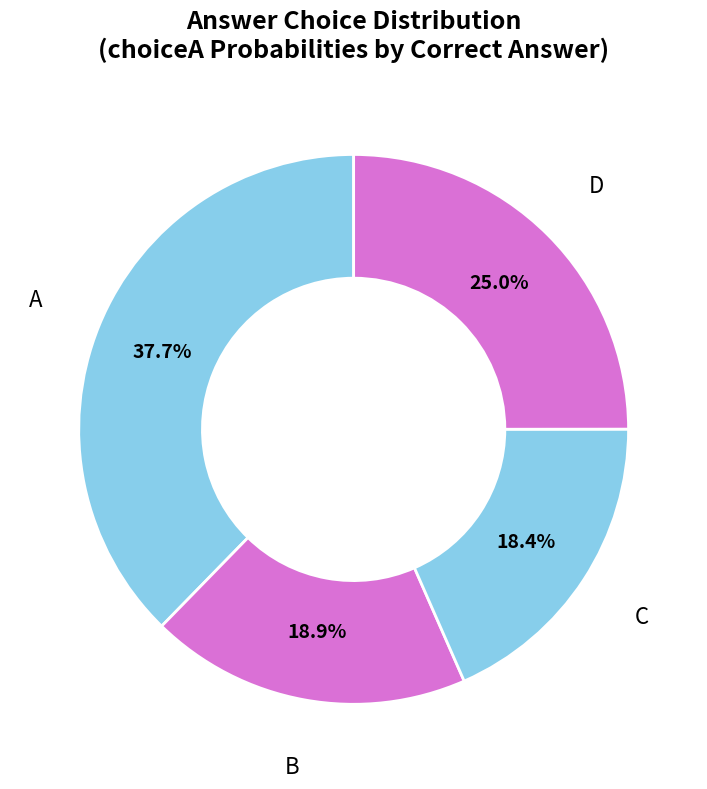

How many segments does this pie chart have?

4